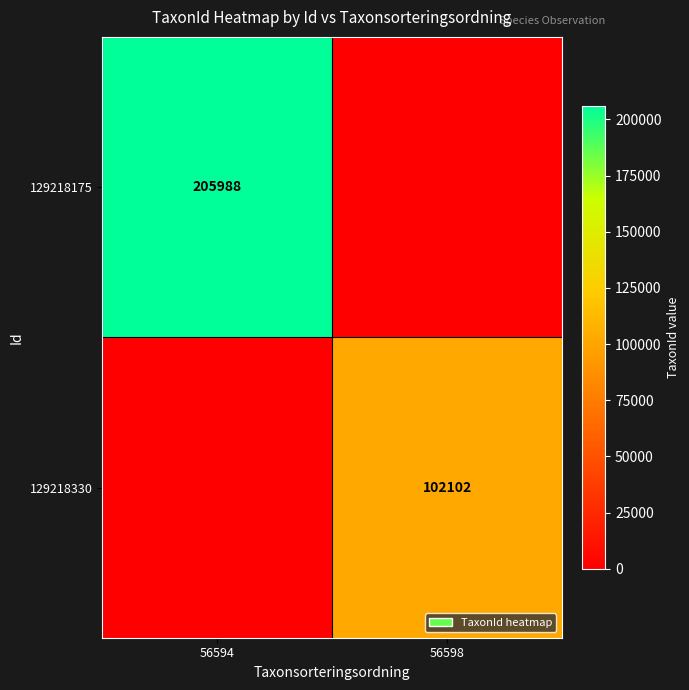

The 129218330 series shows 102102 at 56598. True or false?

True